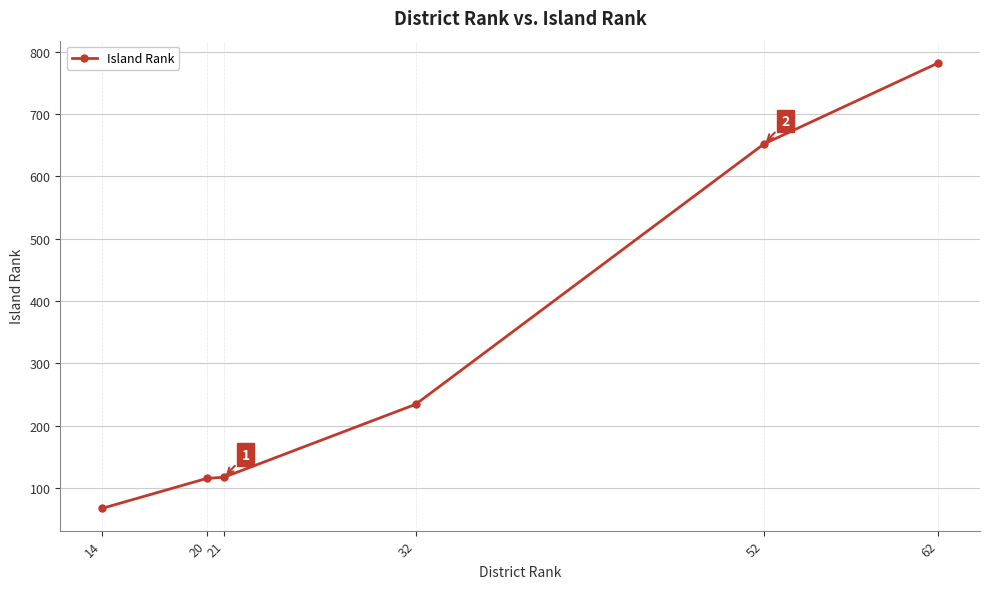

What is the value of the 3rd point from the left?

117